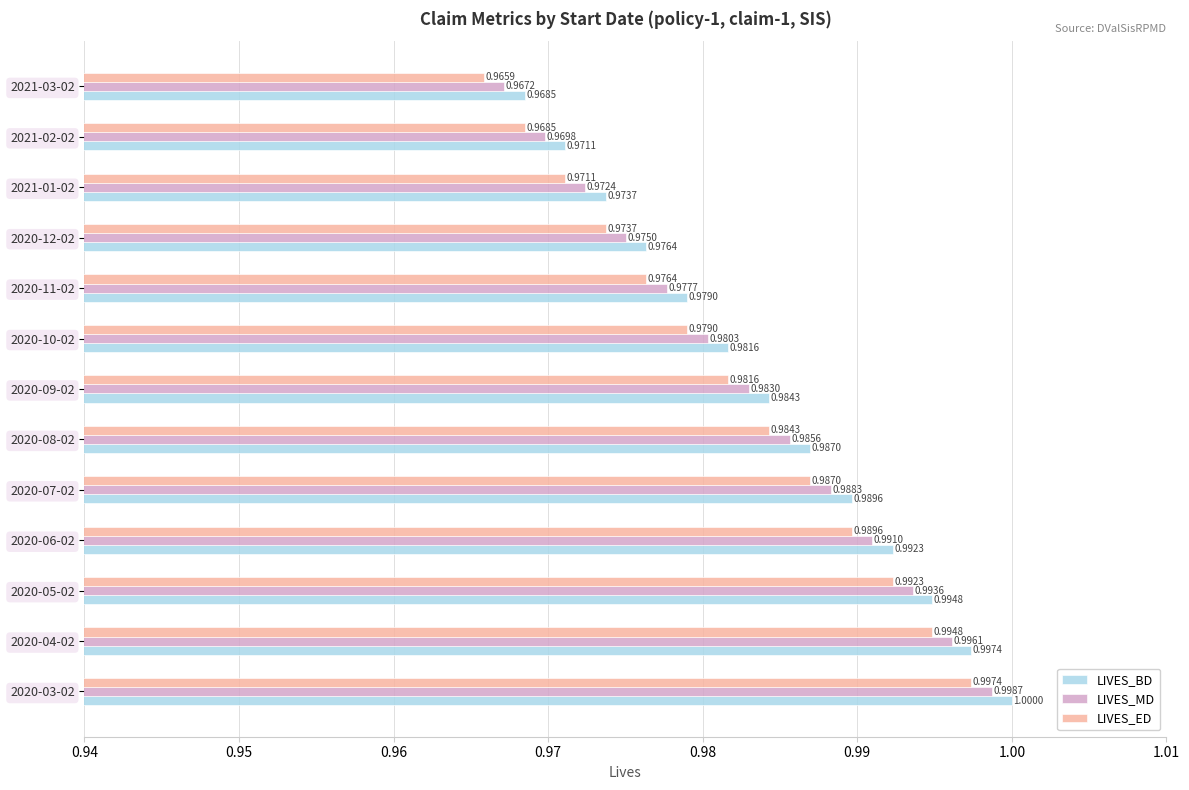

What is the sum of all LIVES_ED values?

12.8